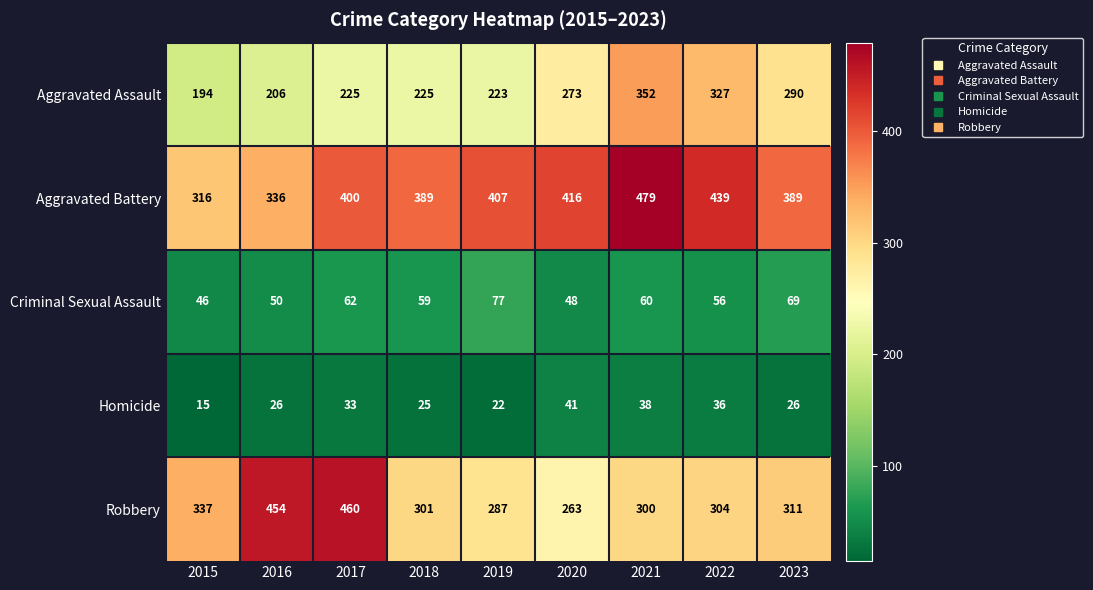

Read the Criminal Sexual Assault value at 2018.

59